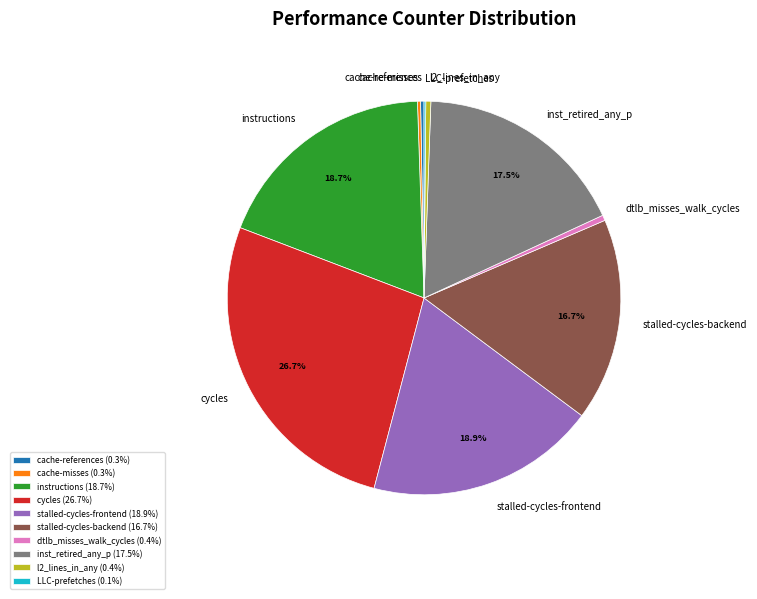

Is there any slice that represents more than half of the pie?

No